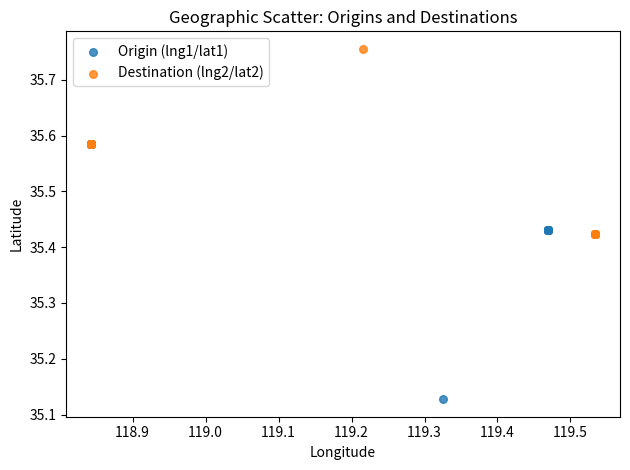

Which series contains the lowest Y value?

Origin (lng1/lat1)